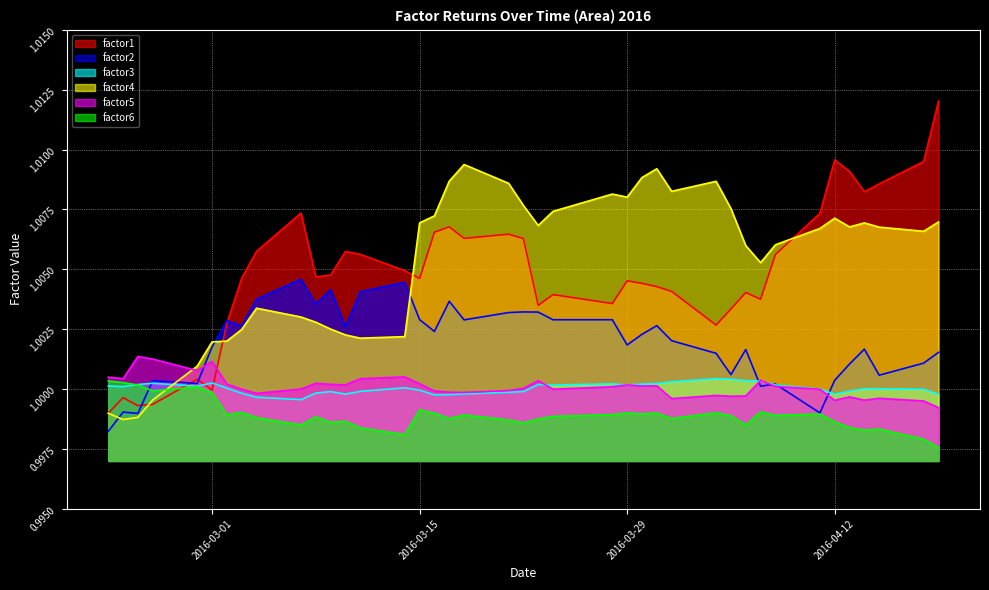

Which series has the widest spread of values?

factor1